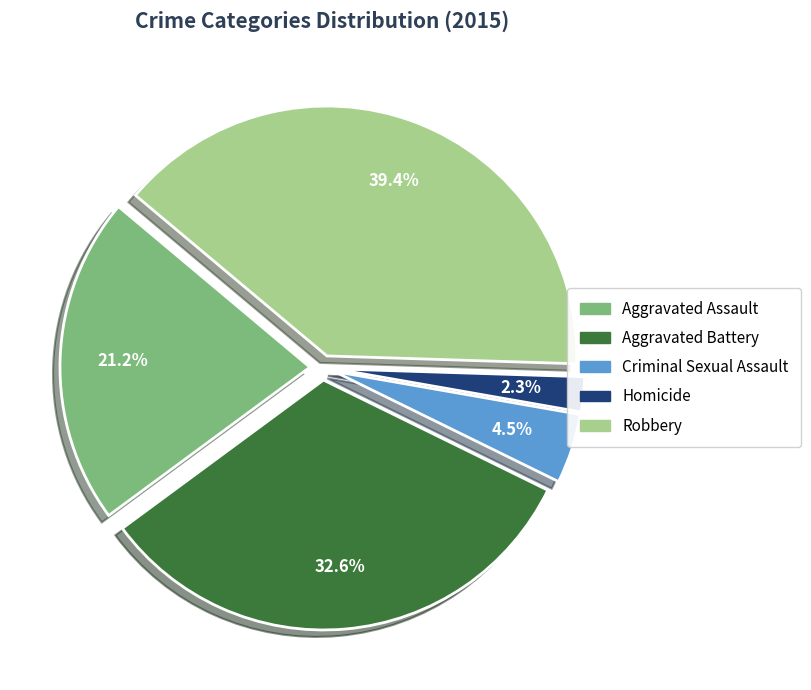

Which slice is the smallest?

Homicide